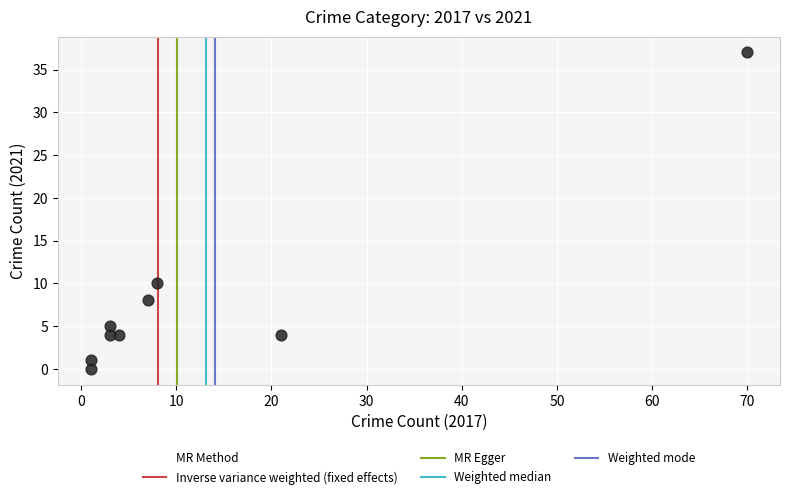

What Y value in the scatter plot is closest to 18?

10